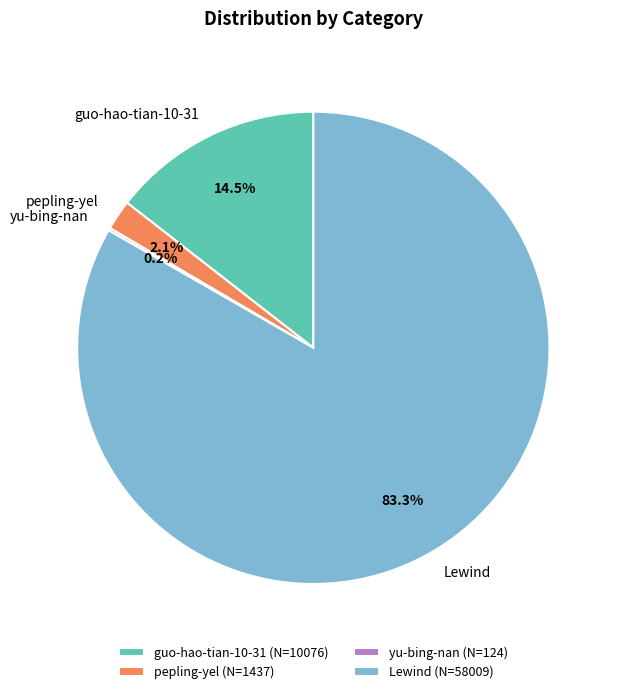

Which has a higher value, pepling-yel or Lewind?

Lewind